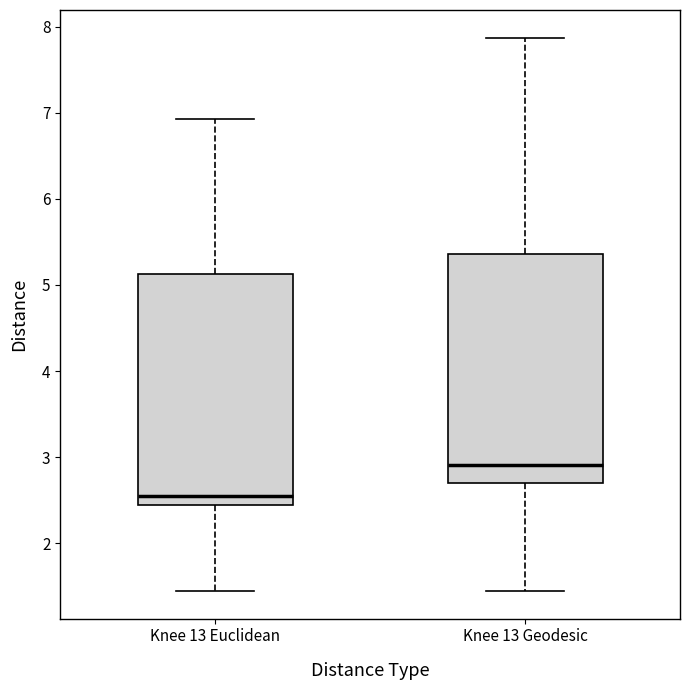

Reading left to right, read every box against the y-axis: the position of its median line, the range the box covers, and the ends of its whiskers. The values are not printed on the chart, so give them approximately, as read against the axis.

Knee 13 Euclidean: median 2.5, box 2.4 to 5.1, whiskers 1.4 to 6.9
Knee 13 Geodesic: median 2.9, box 2.7 to 5.4, whiskers 1.4 to 7.9